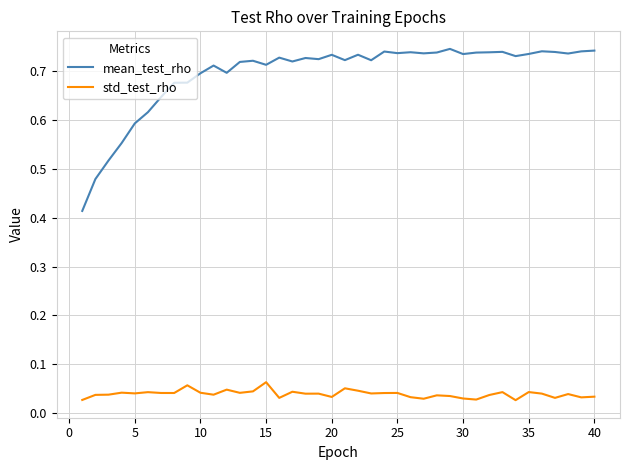

Which series has the largest range (max minus min)?

mean_test_rho